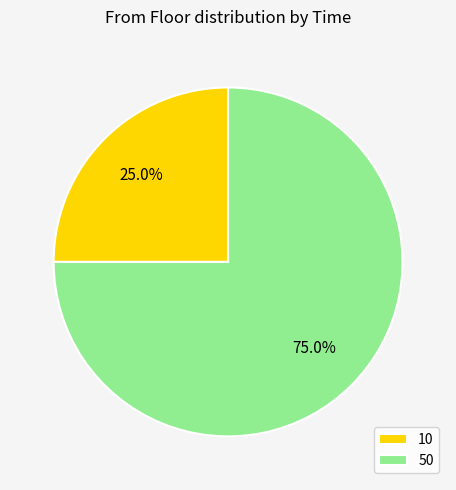

Which category accounts for the majority?

50